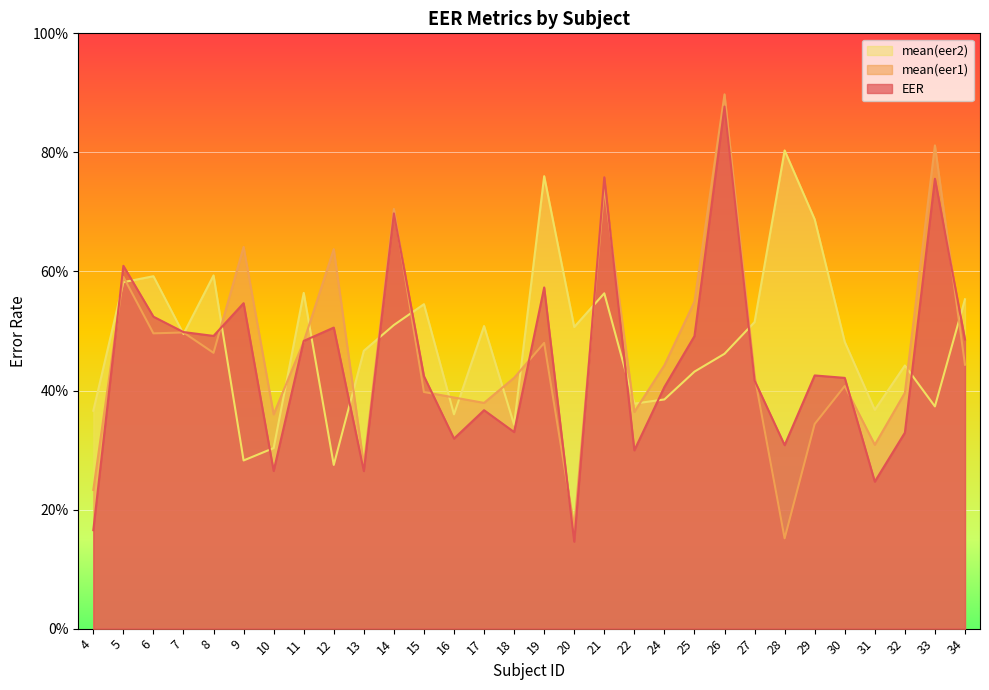

Between 21 and 24, which series saw the biggest shift?

EER